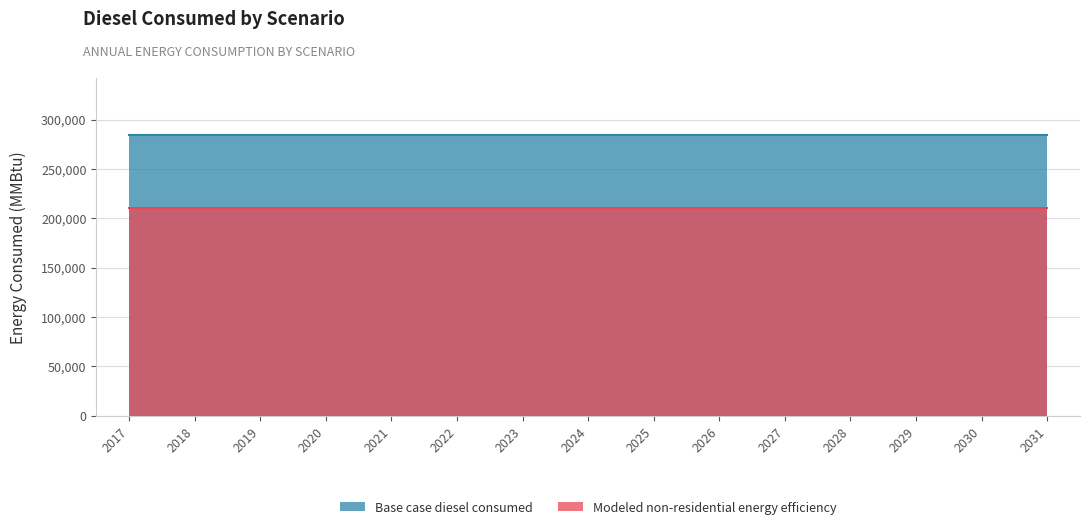

What is the greatest value displayed?

284677.4